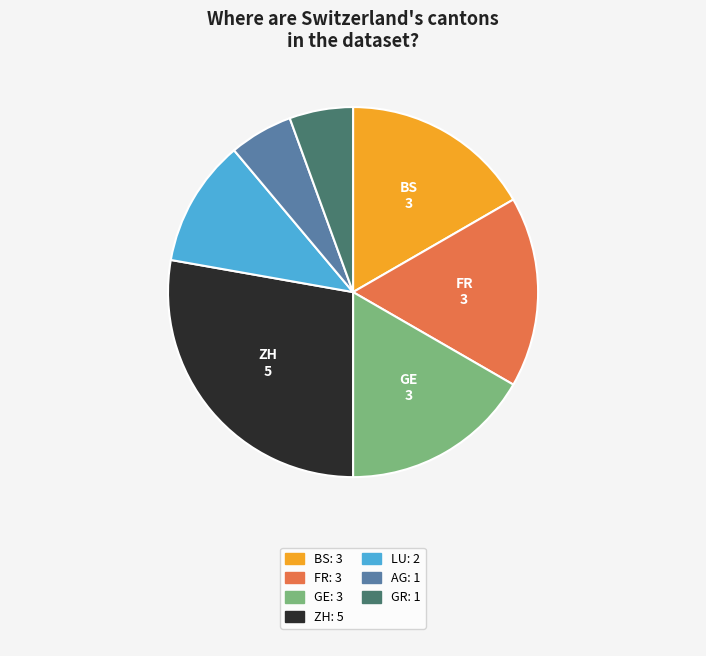

Is there any slice that represents more than half of the pie?

No